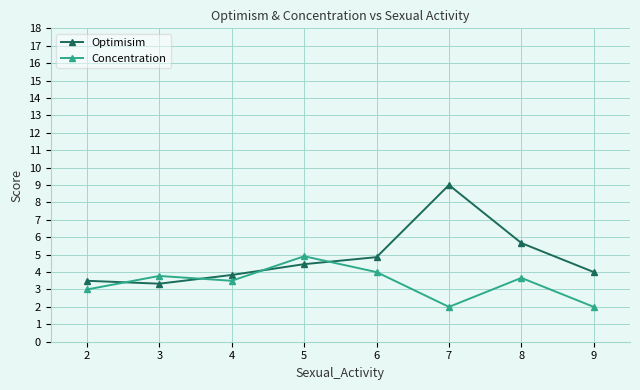

Where is Concentration nearest to the value 3?

2